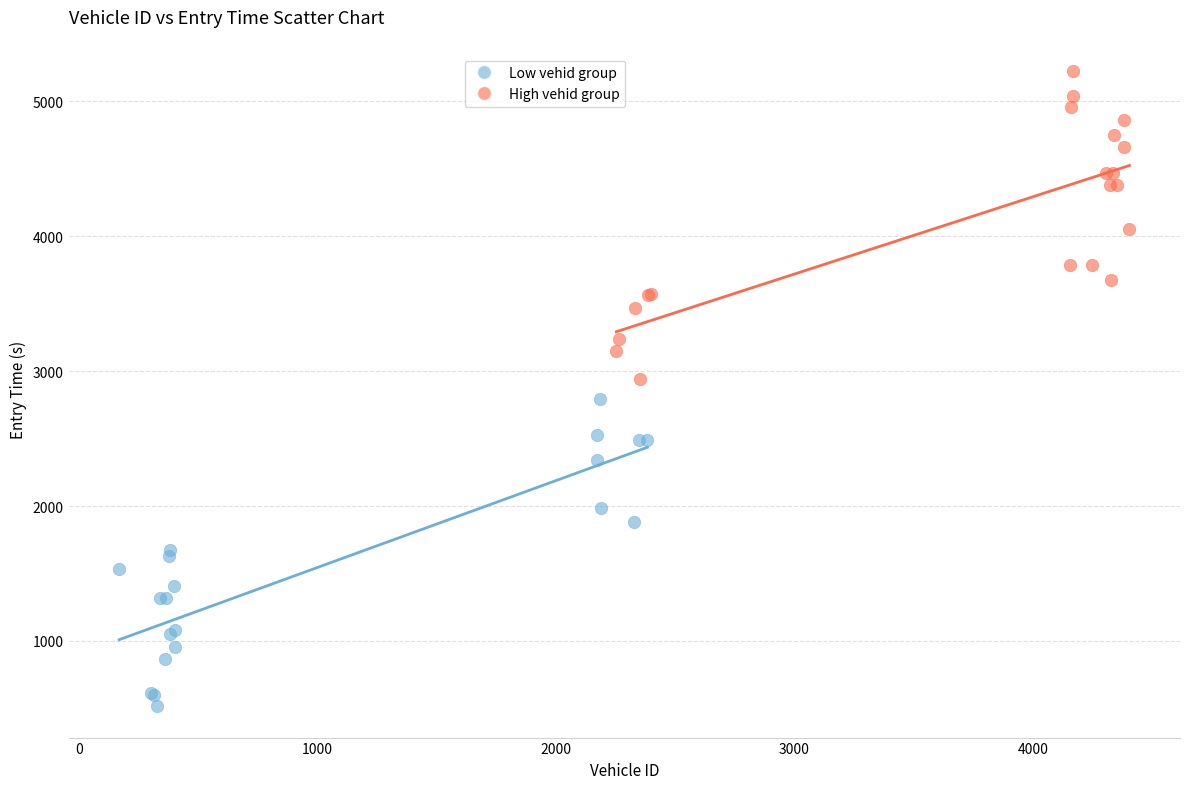

Which series contains the highest Y value?

High vehid group